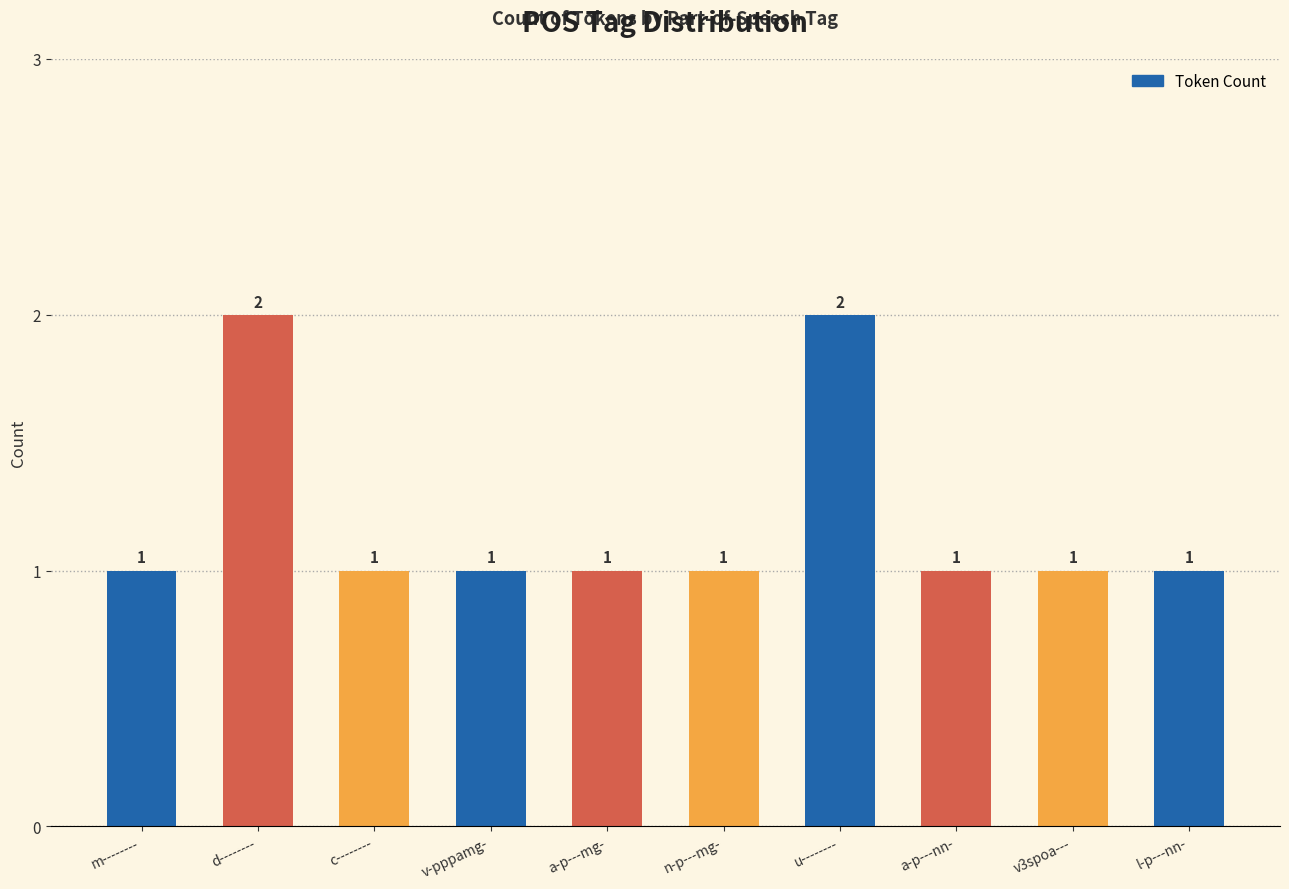

Reading right to left, extract all data points from this chart.

l-p---nn-=1	v3spoa---=1	a-p---nn-=1	u--------=2	n-p---mg-=1	a-p---mg-=1	v-pppamg-=1	c--------=1	d--------=2	m--------=1